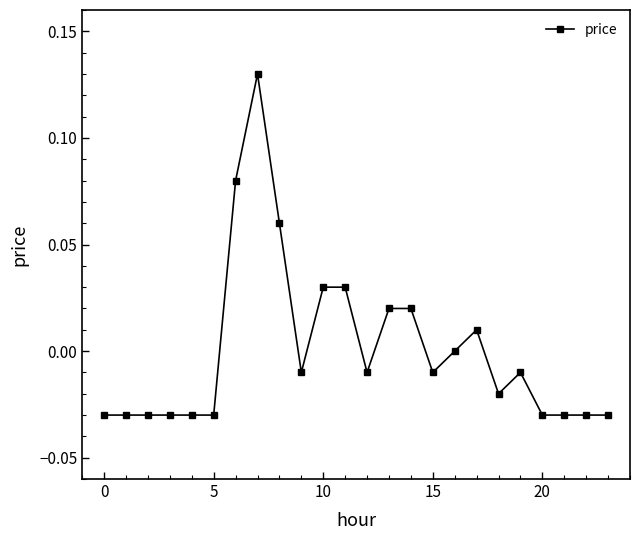

How many categories are shown in the chart?

24